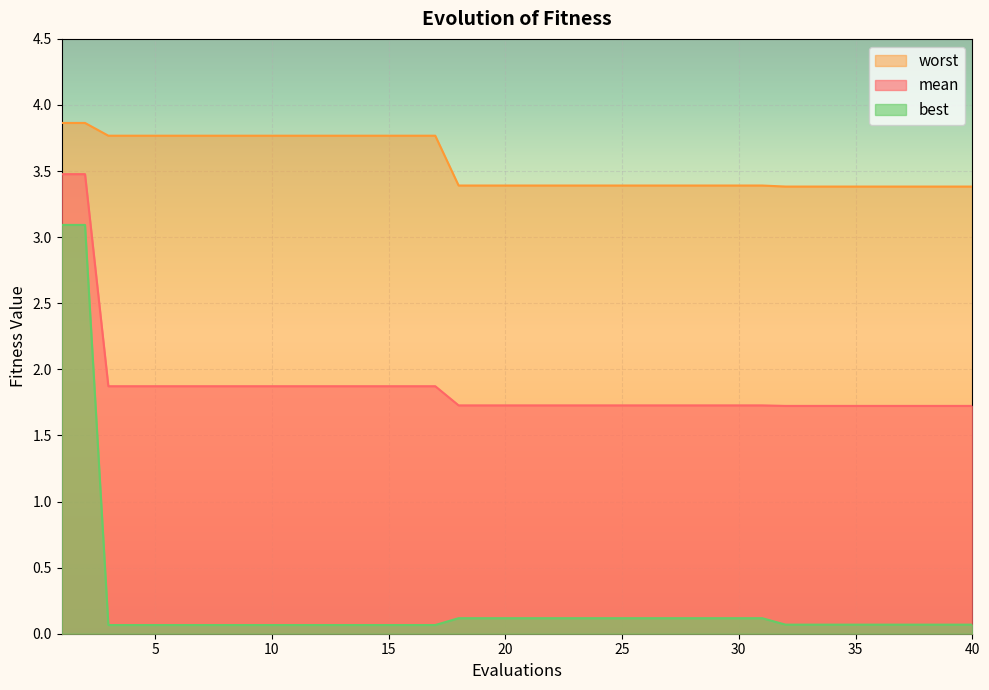

How many lines are shown in the chart?

3